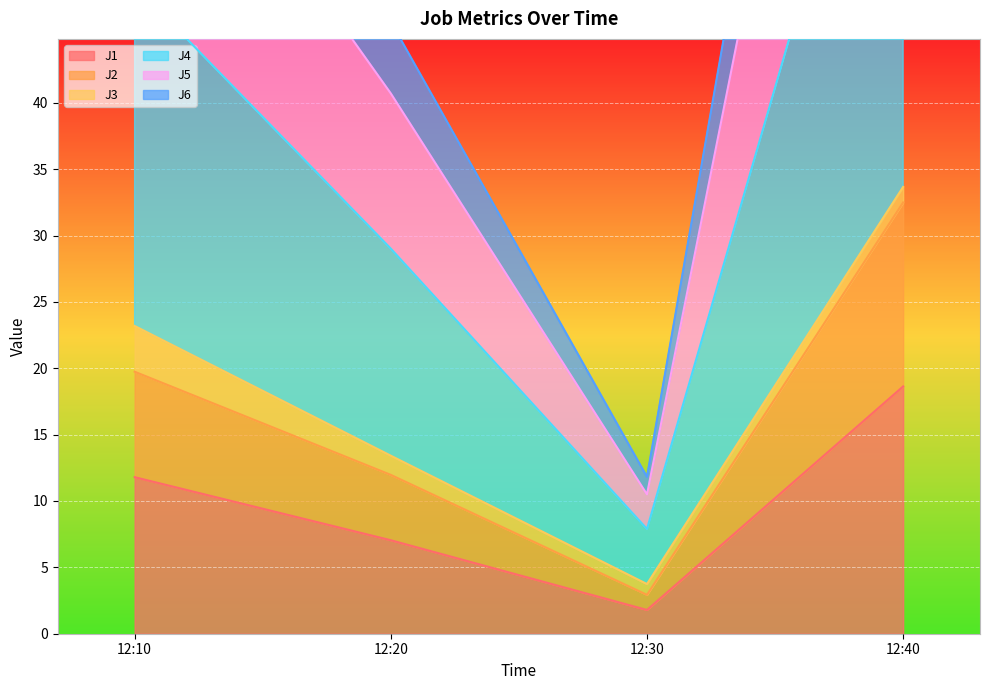

Which series changed the most between 12:10 and 12:30?

J4